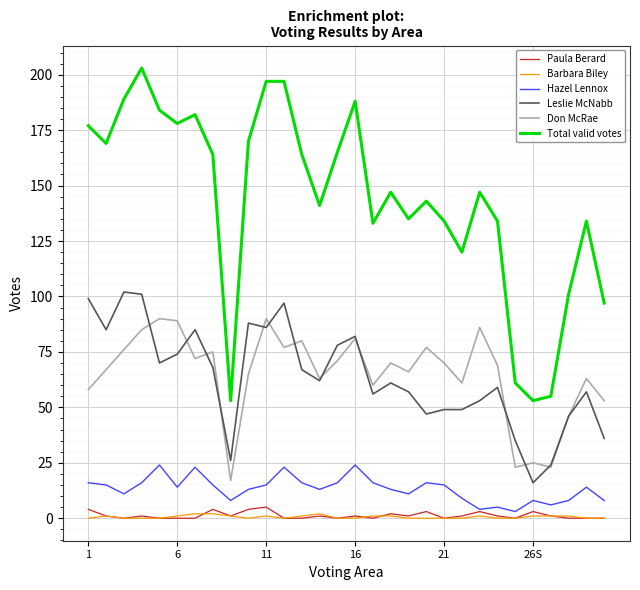

What is the greatest value displayed?

203